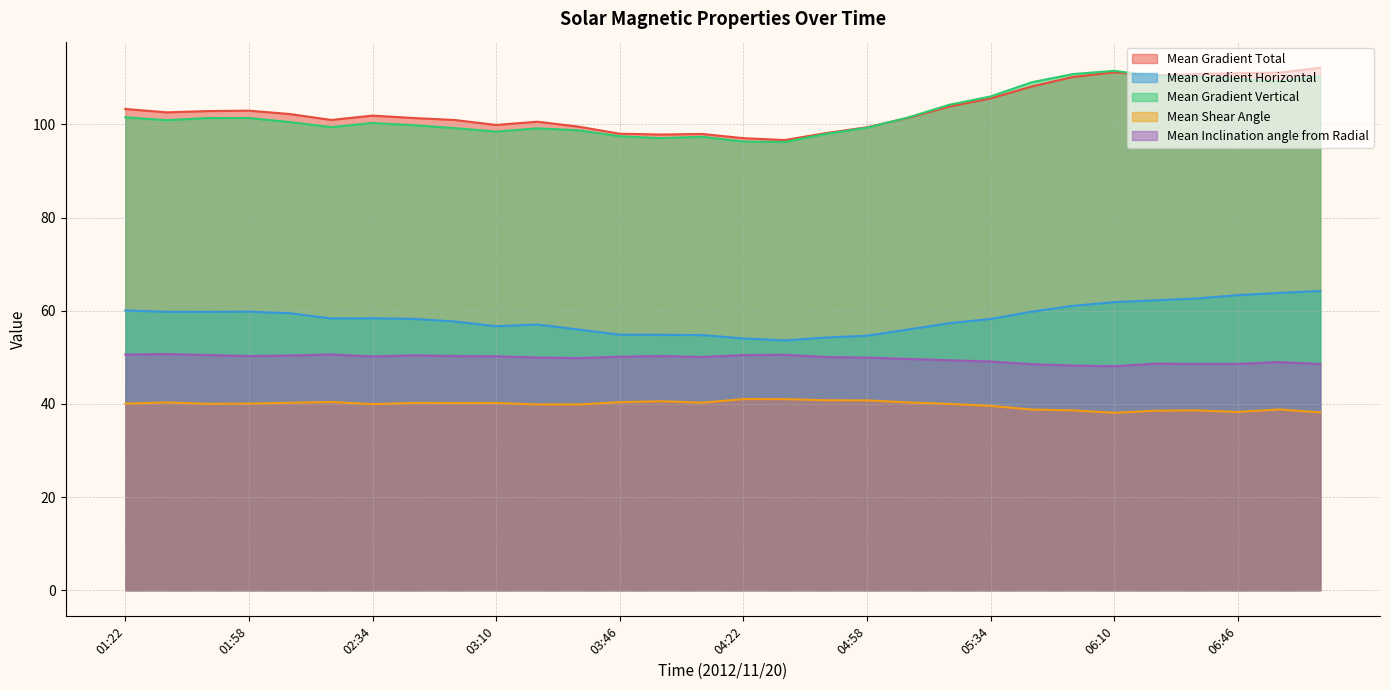

What is the difference between the maximum and minimum values in the Mean Gradient Horizontal series?

10.6